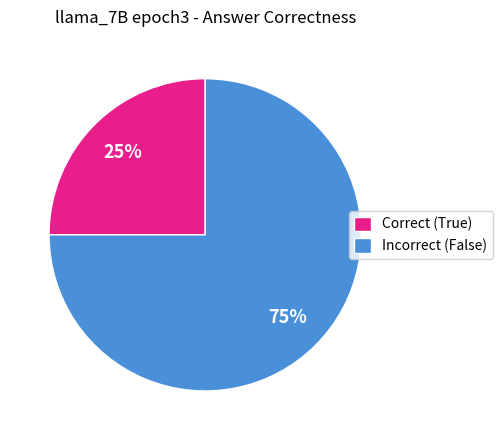

What is the smallest slice in the pie chart?

Correct (True)